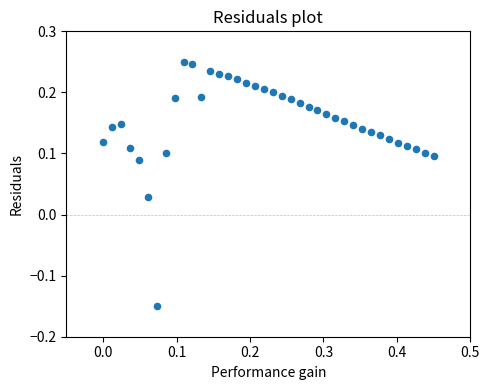

What is the range of Y values (max minus min)?

0.4